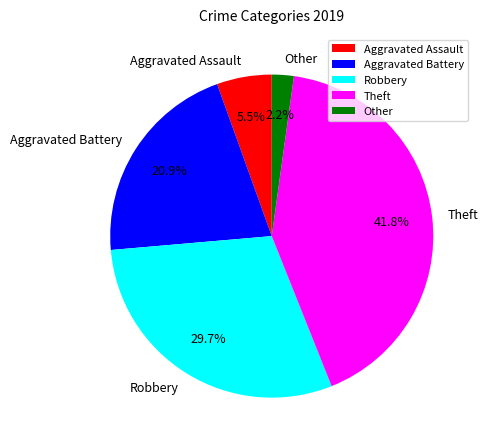

True or false: Other accounts for 2% of the total.

True